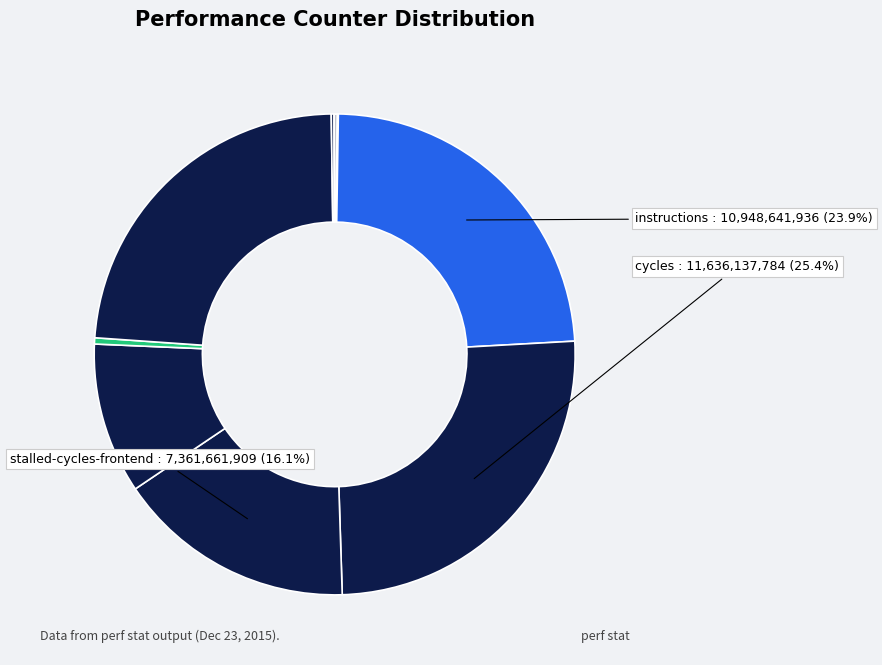

How many segments does this pie chart have?

10